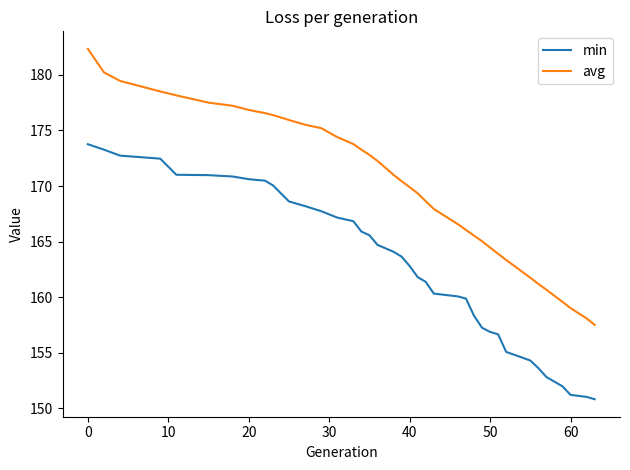

What is the maximum value for min?

173.8